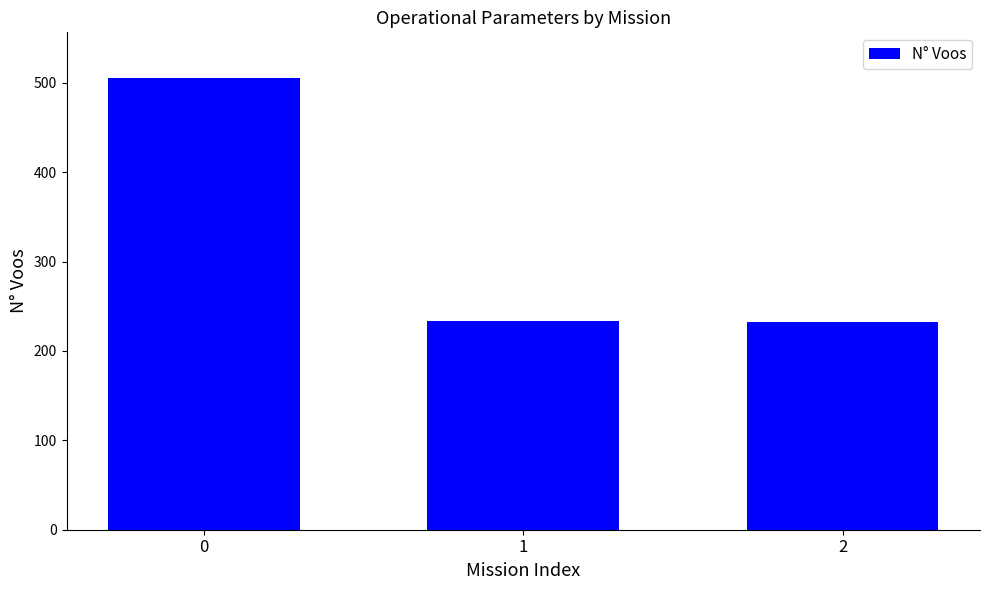

Does the chart contain any negative values?

No